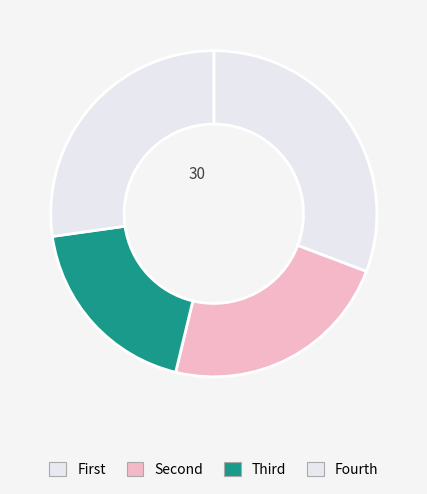

Which slice is the largest?

First